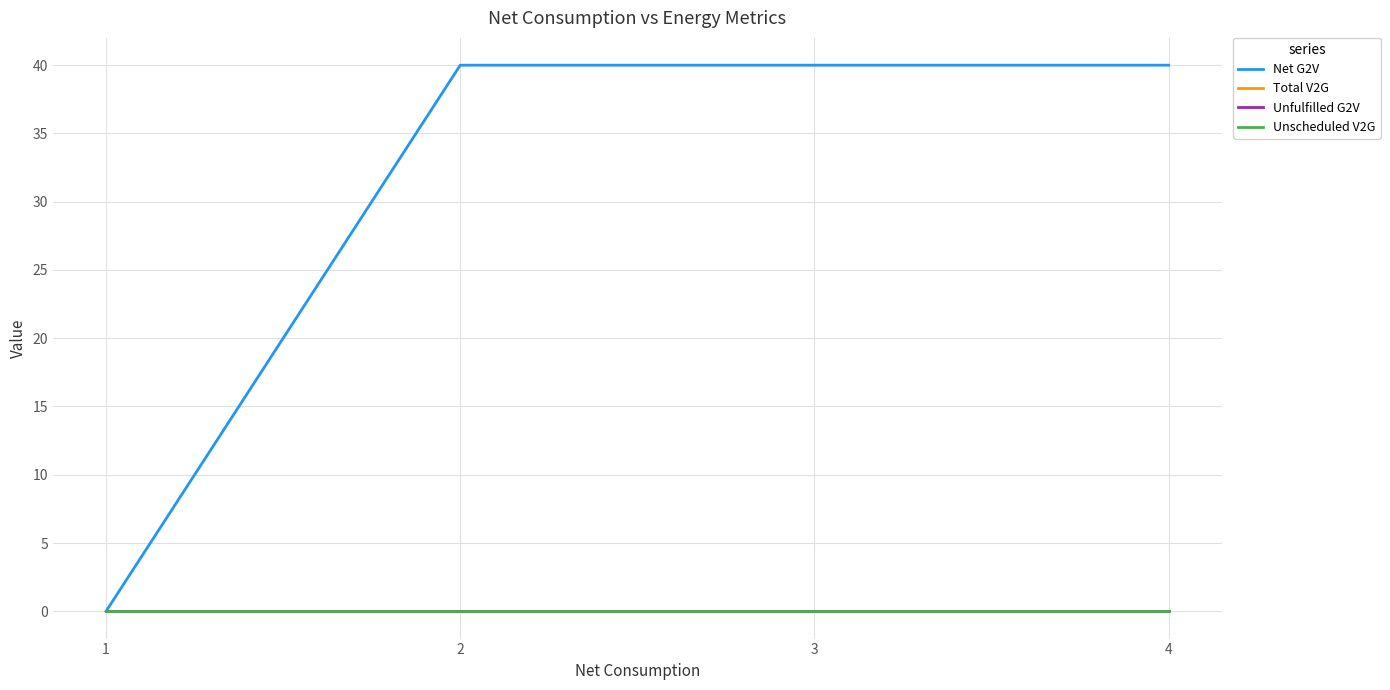

Rank the series by their maximum value, from highest to lowest.

Net G2V, Total V2G, Unfulfilled G2V, Unscheduled V2G